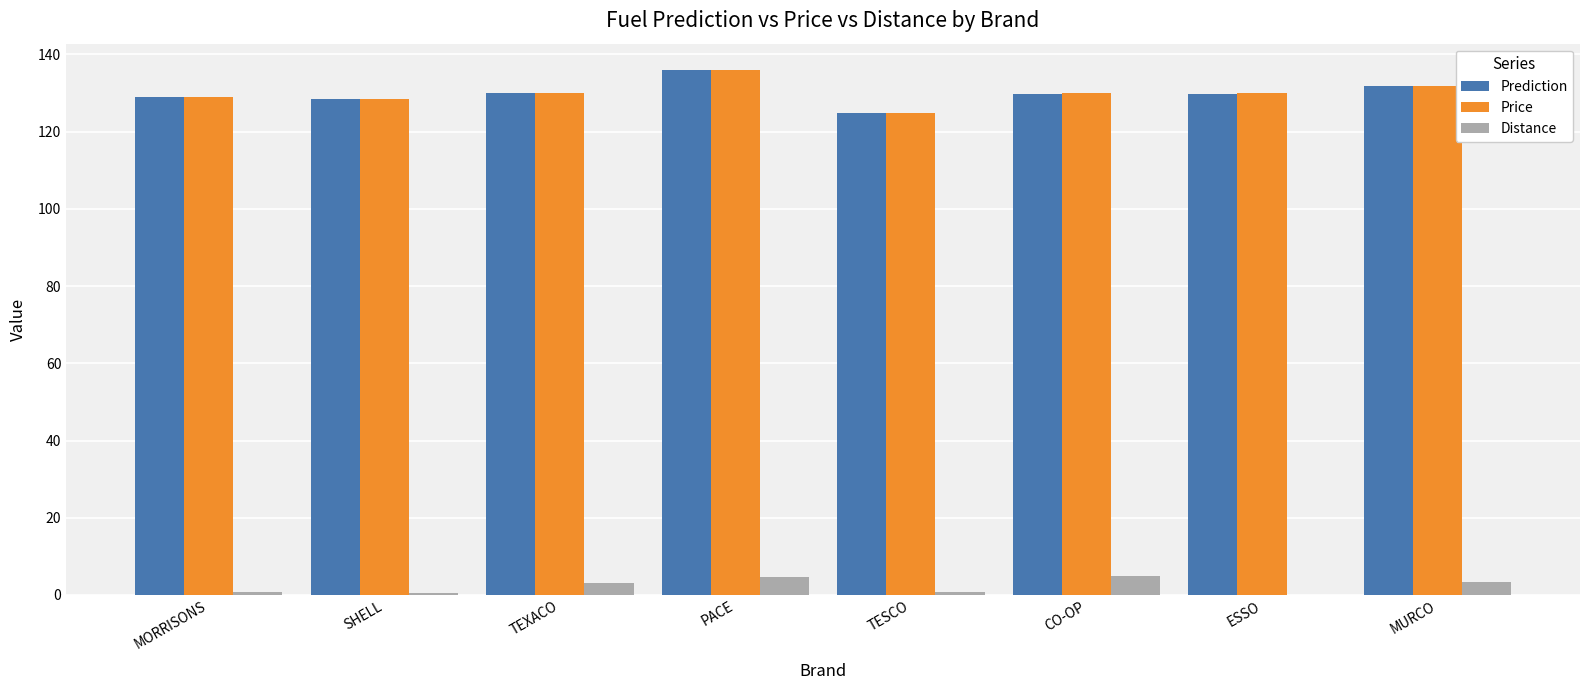

What is the sum of all Price values?

1039.7